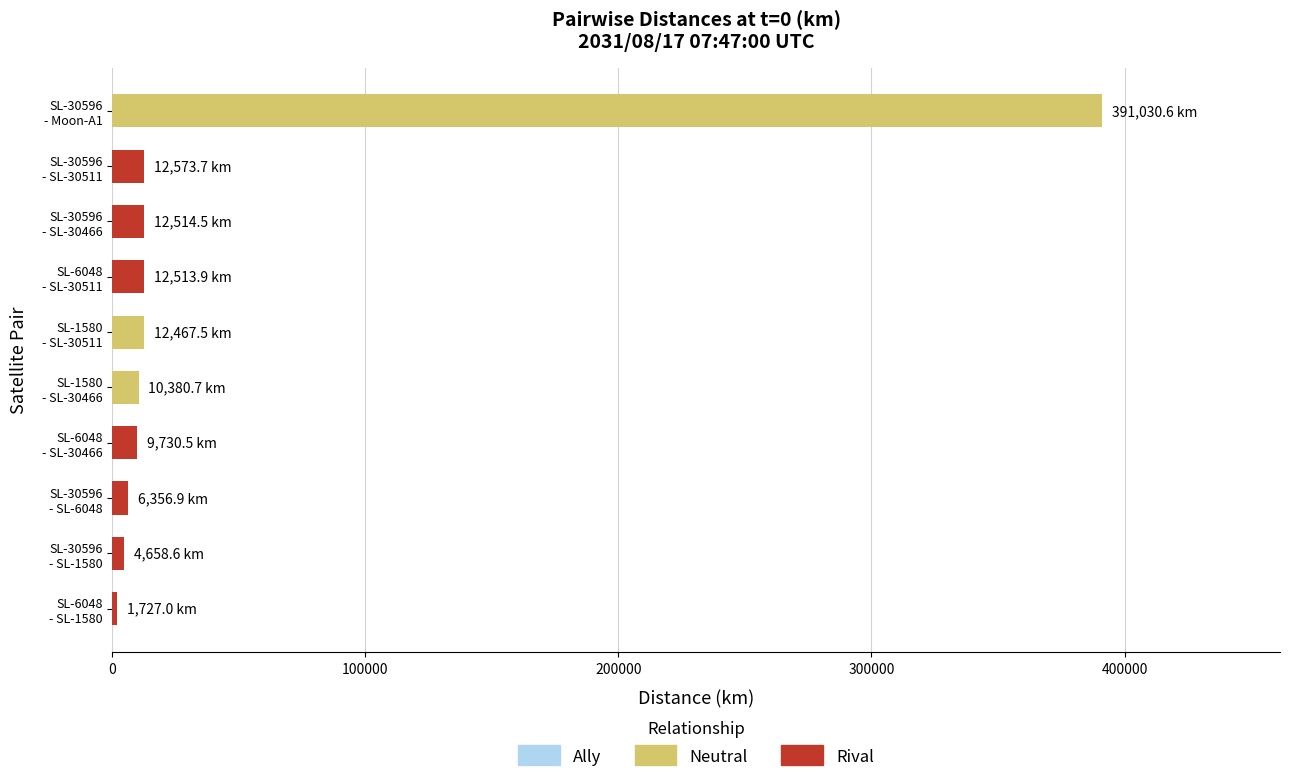

What is the value of the 7th bar from the top?

9730.5